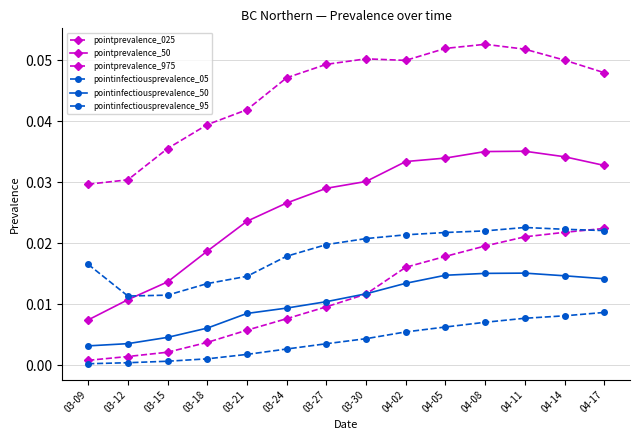

True or false: pointprevalence_975 and pointprevalence_025 intersect in this chart.

False